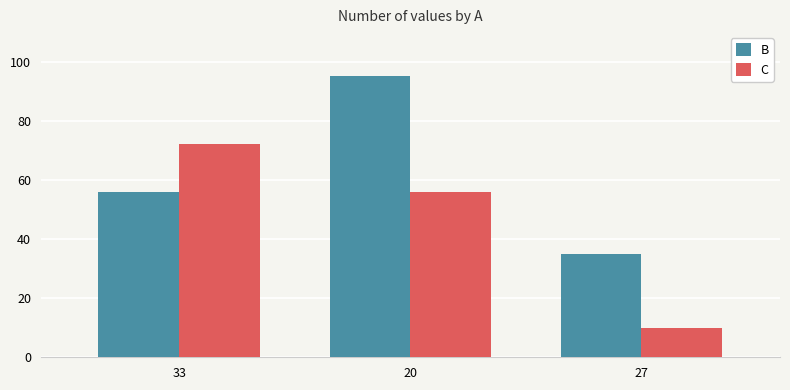

Which series has the widest spread of values?

C